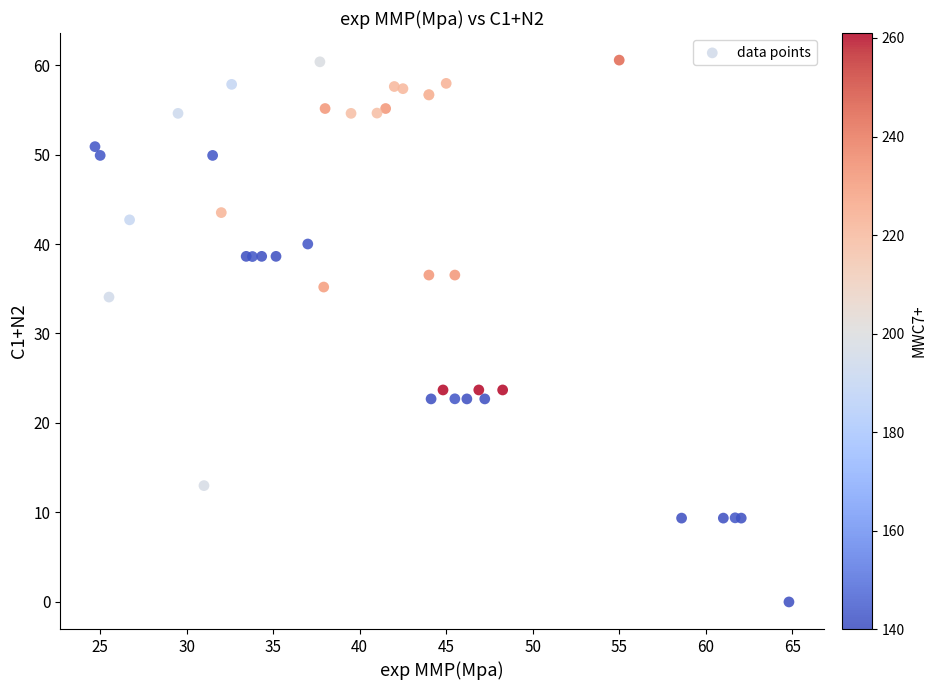

What Y value in the scatter plot is closest to 30?

34.1